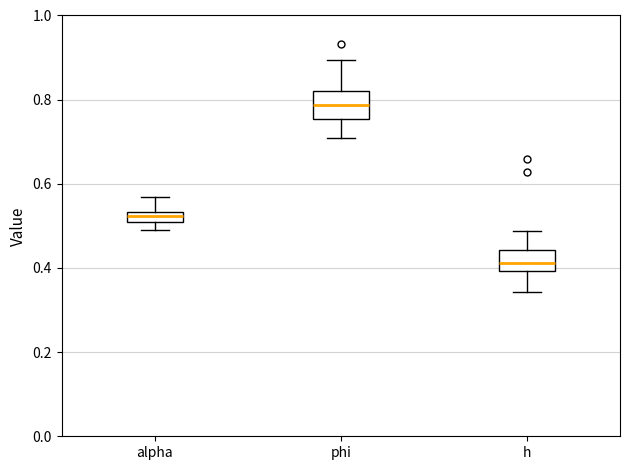

Which box's median line is the lowest?

h